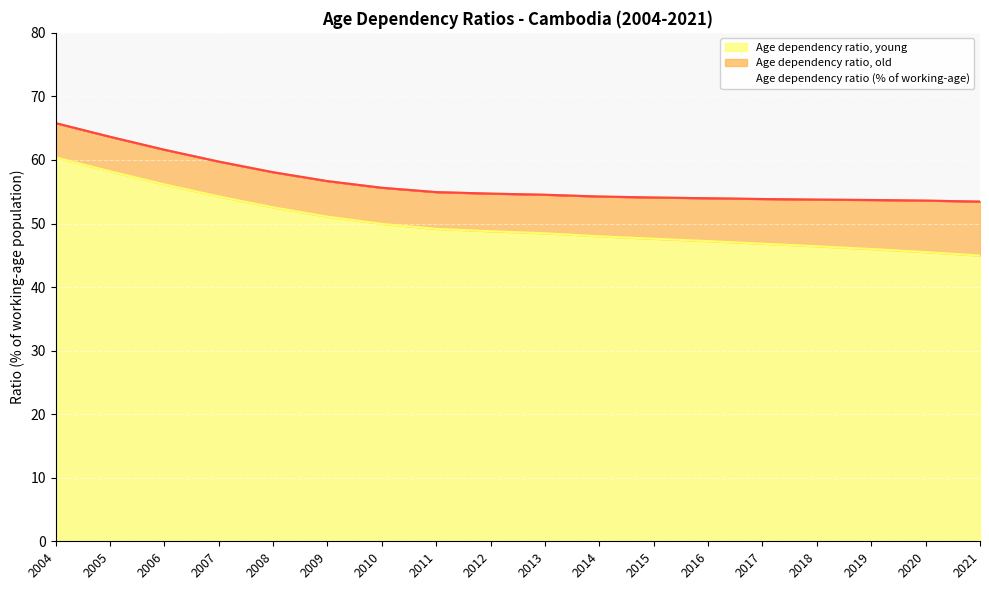

What is the sum of all values?

1016.0